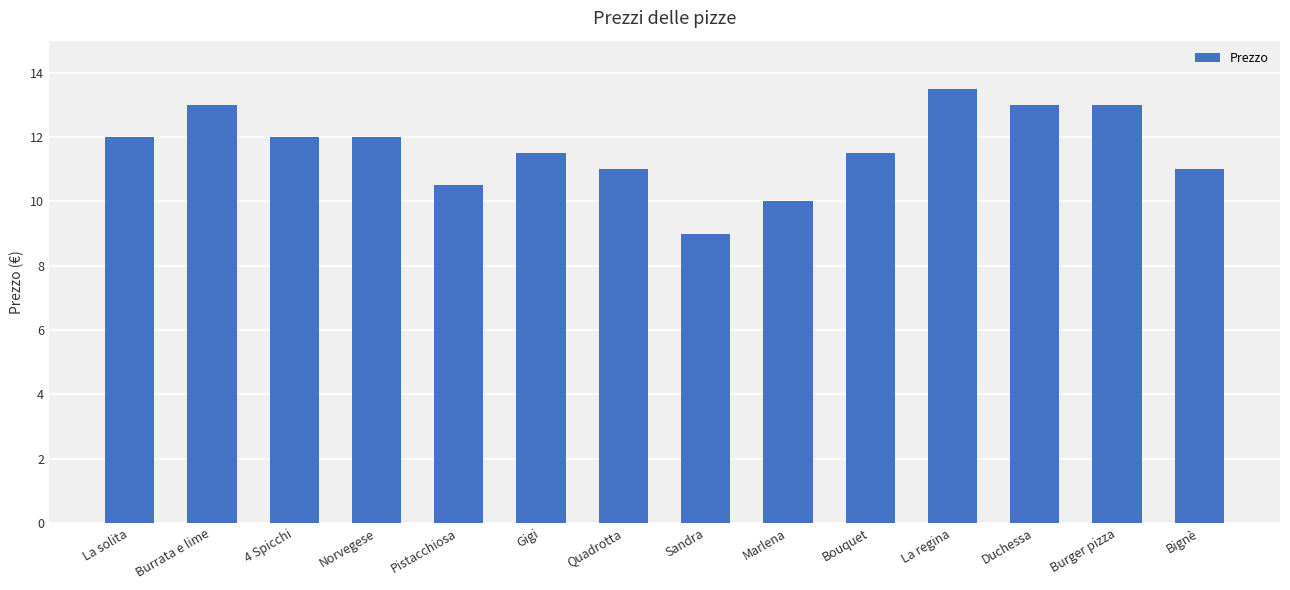

How many data points are less than 12?

7